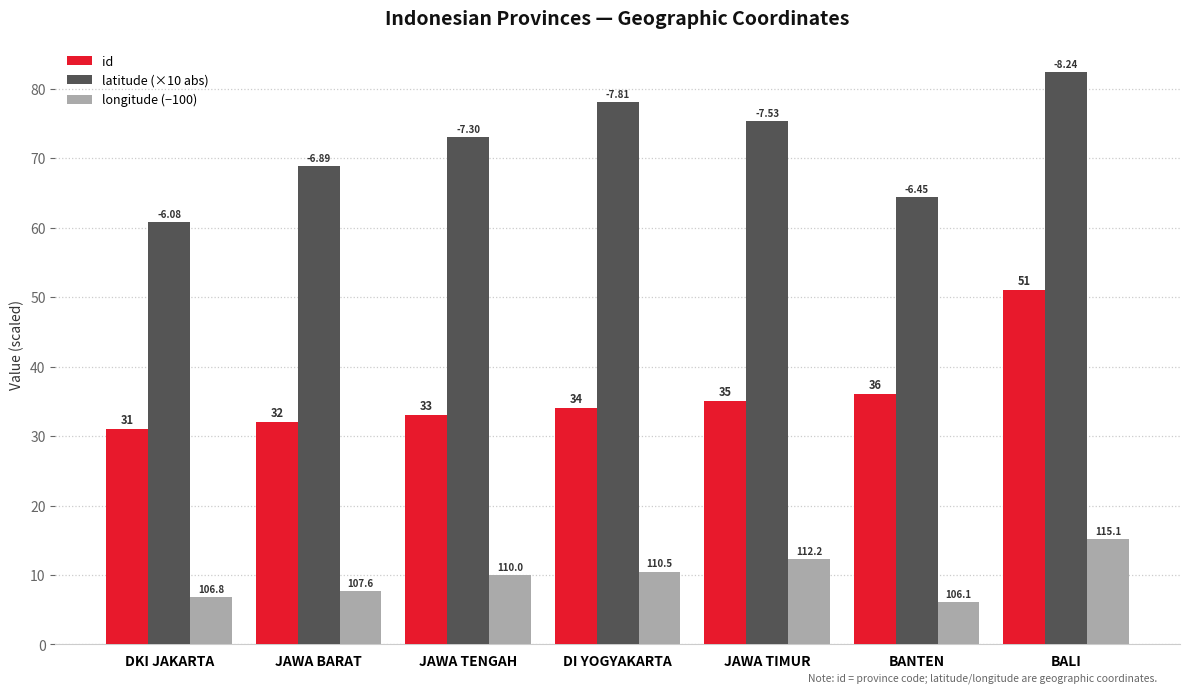

What is the greatest value displayed?

82.4